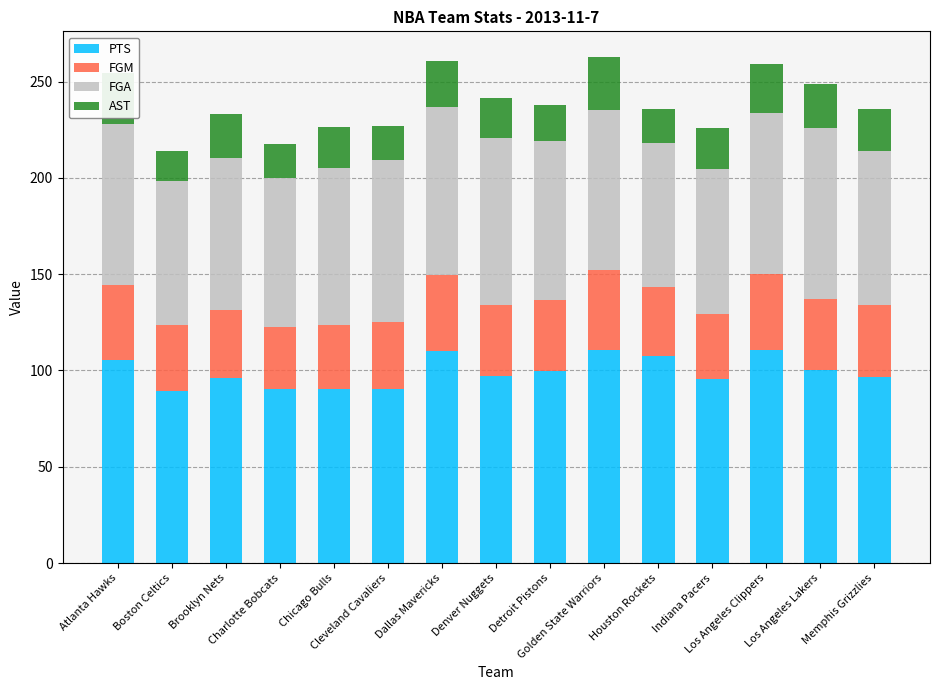

What is the lowest value of the PTS series?

89.4